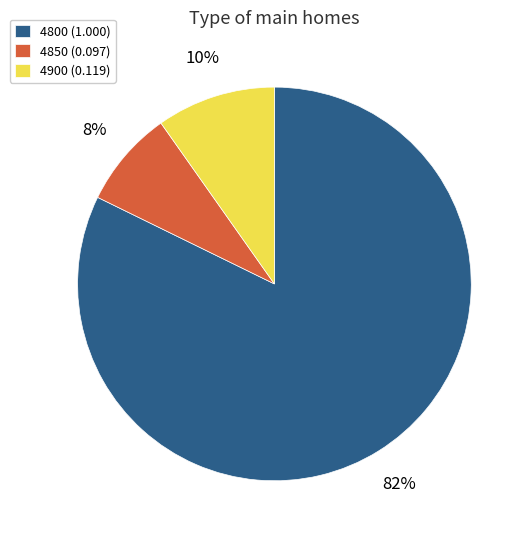

What percentage is the 4850 (0.097) slice, to the nearest percent?

8%